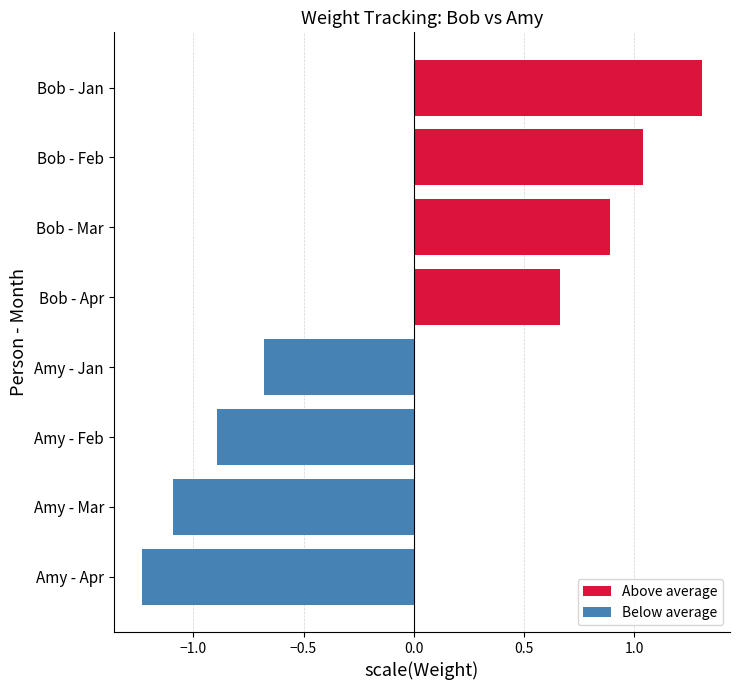

The value of Above average at Bob - Mar is 1.4. True or false?

False